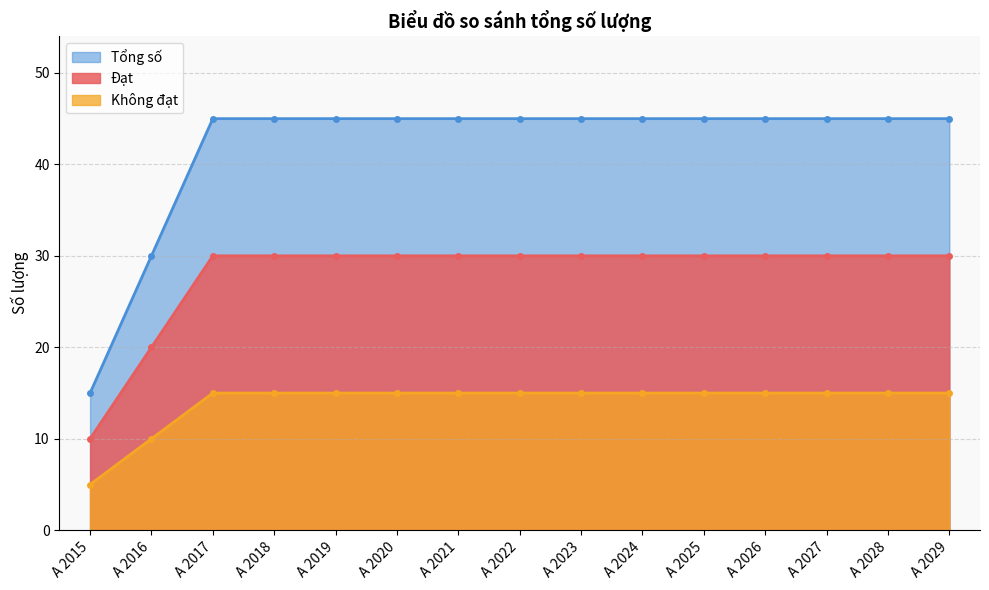

Rank the categories by Không đạt value from lowest to highest.

A 2015, A 2016, A 2017, A 2018, A 2019, A 2020, A 2021, A 2022, A 2023, A 2024, A 2025, A 2026, A 2027, A 2028, A 2029